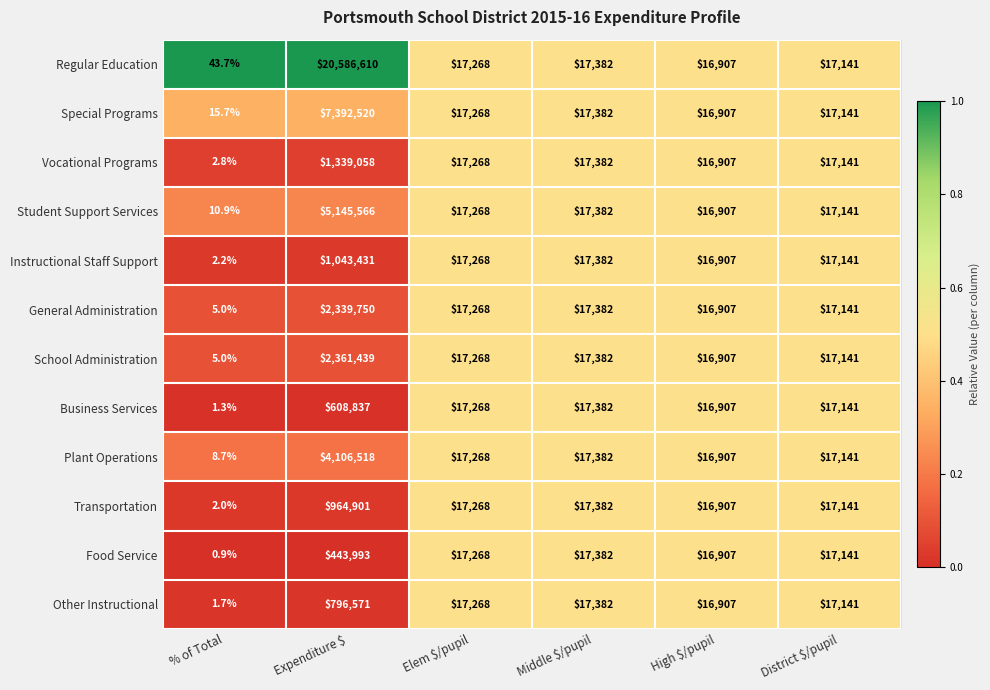

Which series has the largest total across all categories?

Regular Education